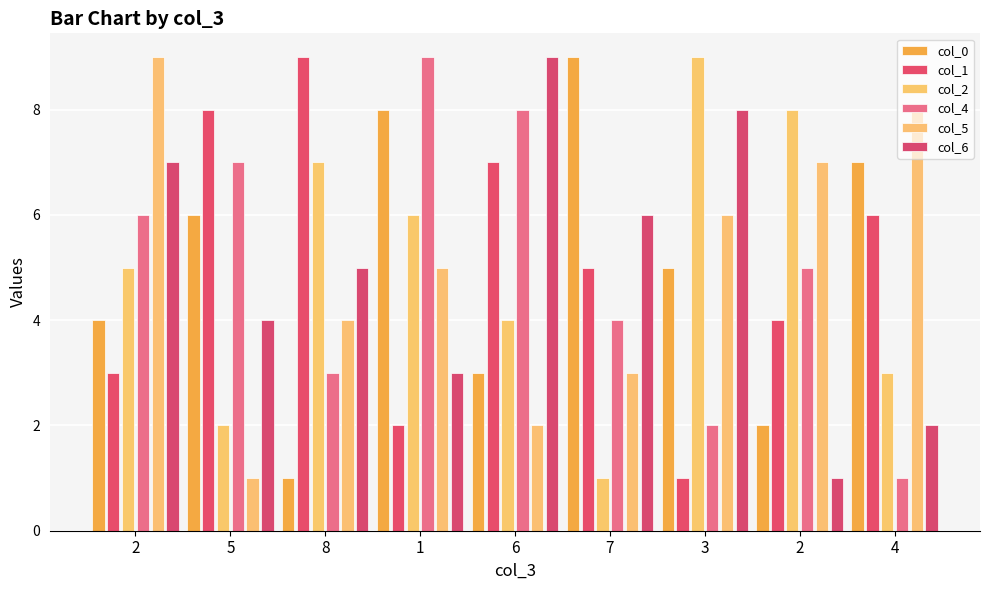

Are the bars horizontal?

No